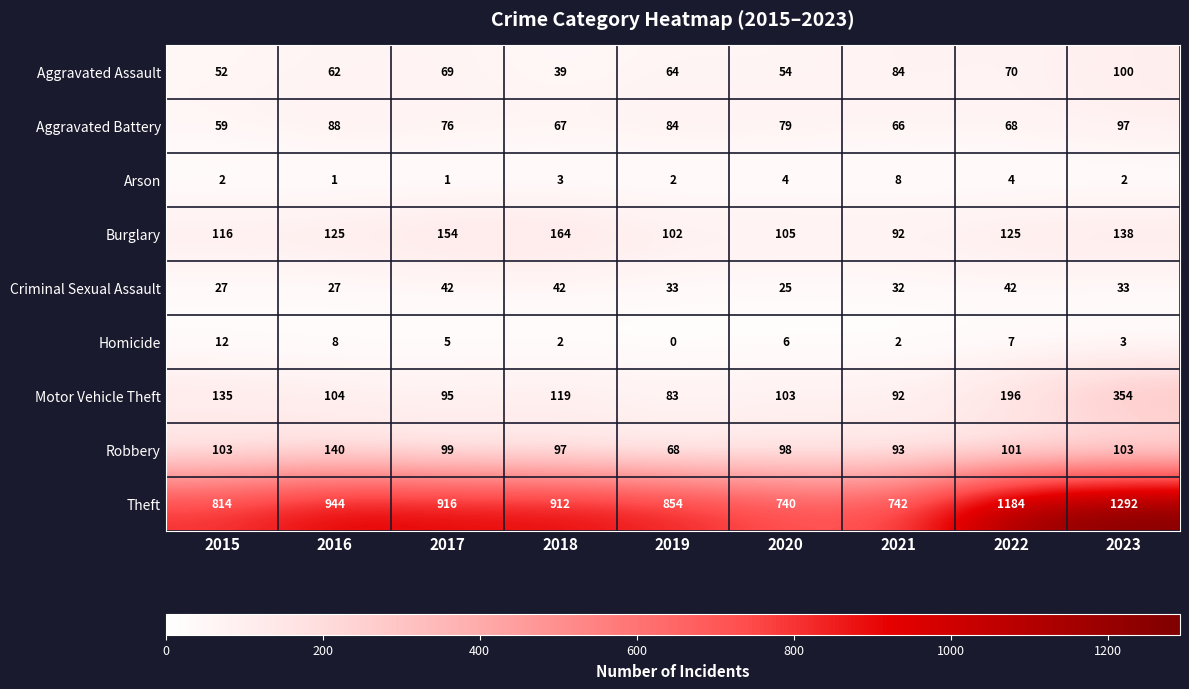

How many categories are shown in the chart?

9